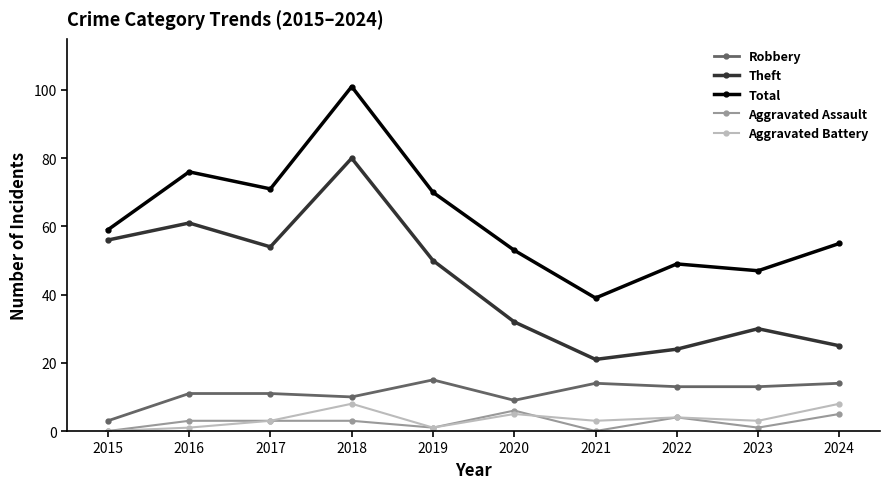

What are all the series names shown in the legend?

Robbery, Theft, Total, Aggravated Assault, Aggravated Battery